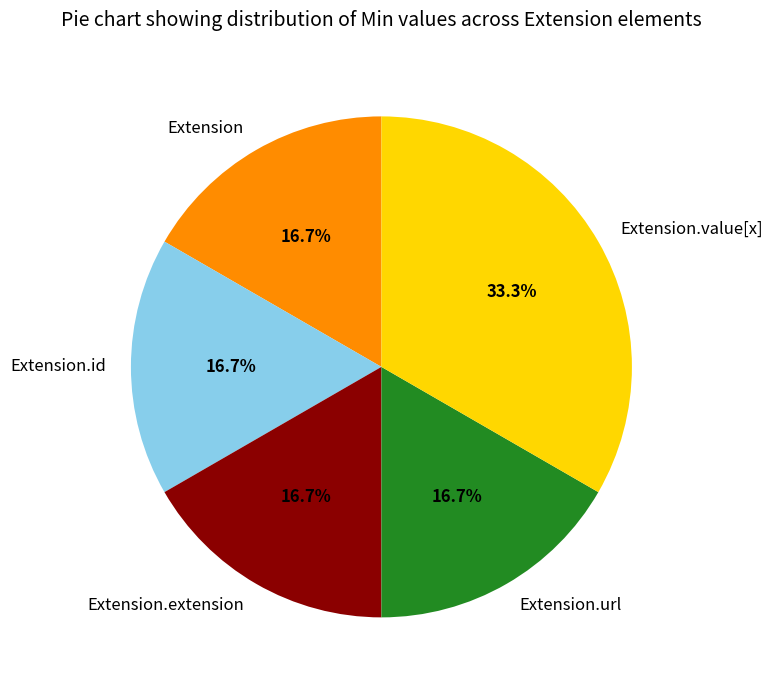

What portion of the pie excludes Extension?

83.3%